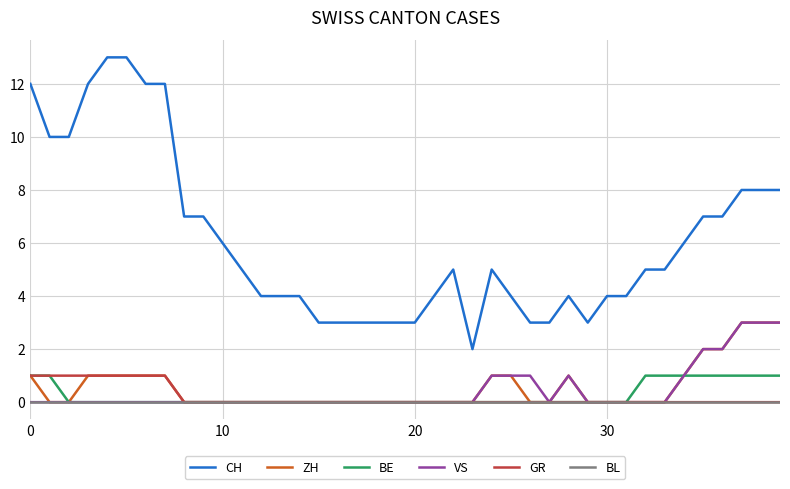

Which series has the widest spread of values?

CH